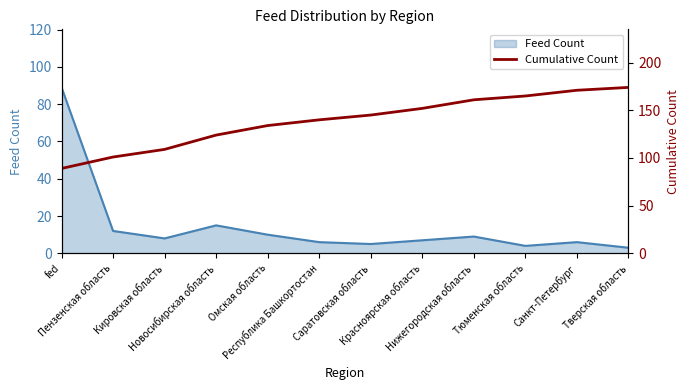

Where is the data nearest to the value 131?

Омская область